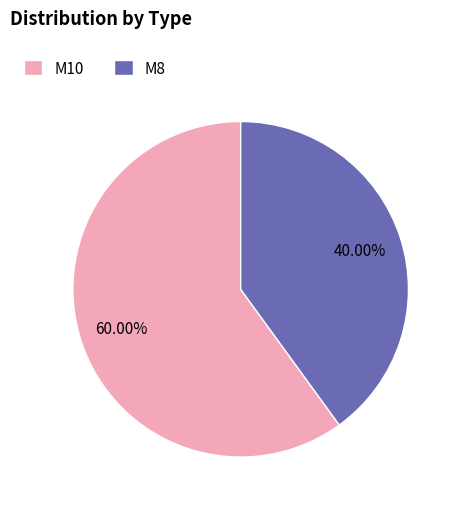

Which category accounts for the majority?

M10